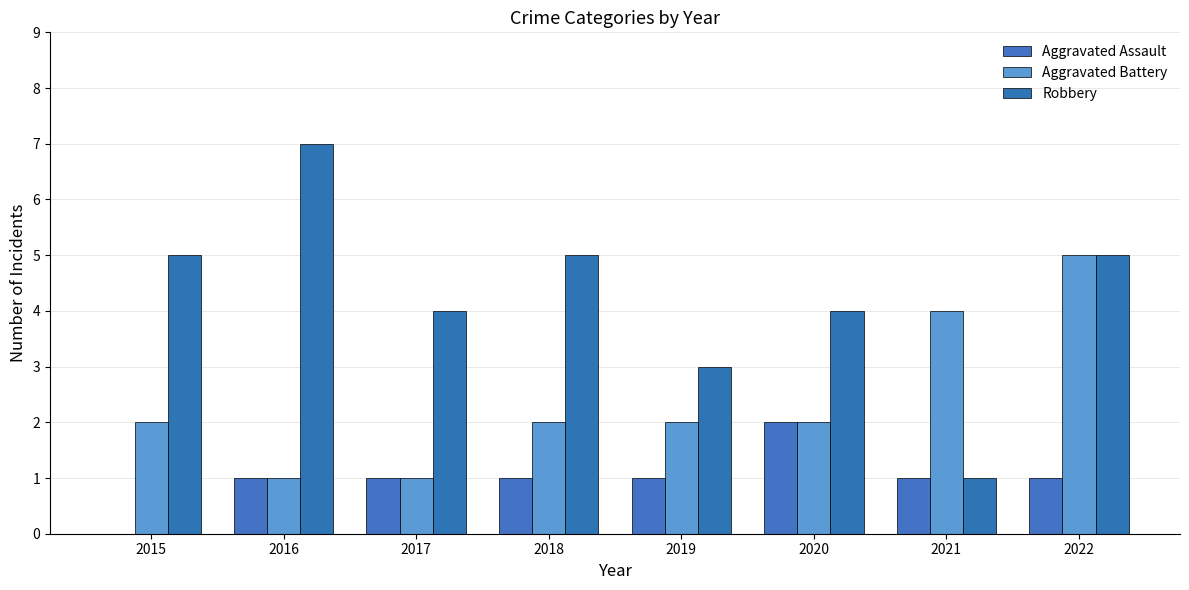

Count the number of data series in this chart.

3